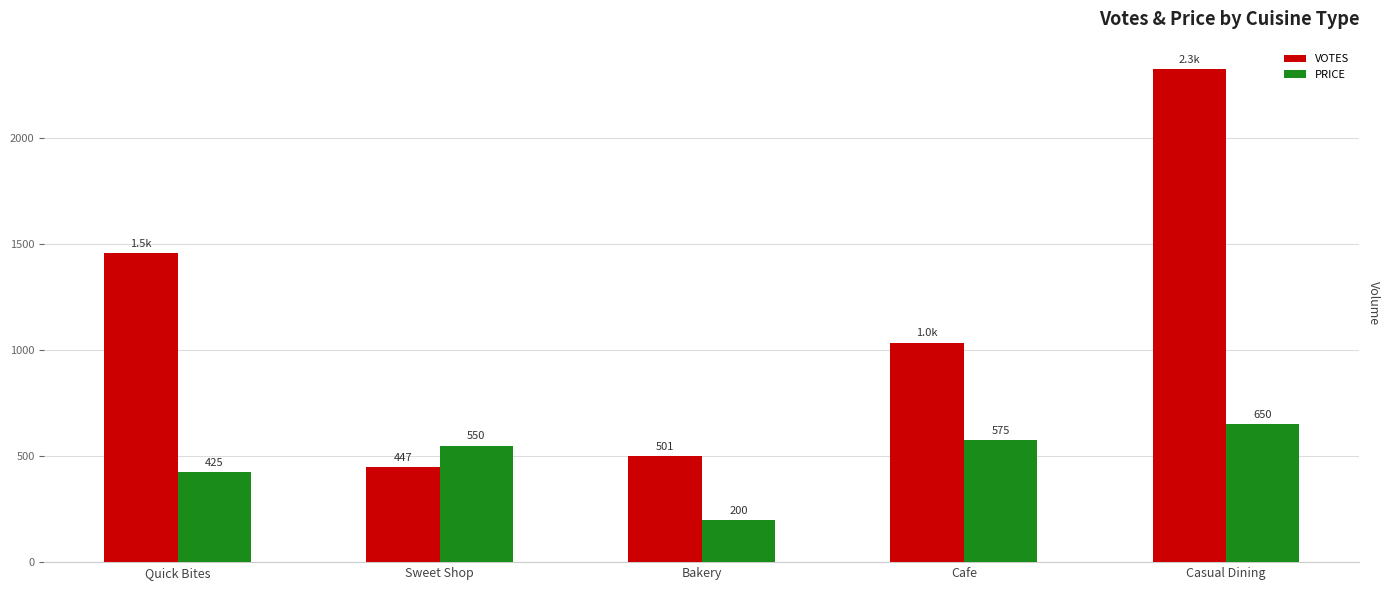

How many data points in PRICE are less than 550?

2